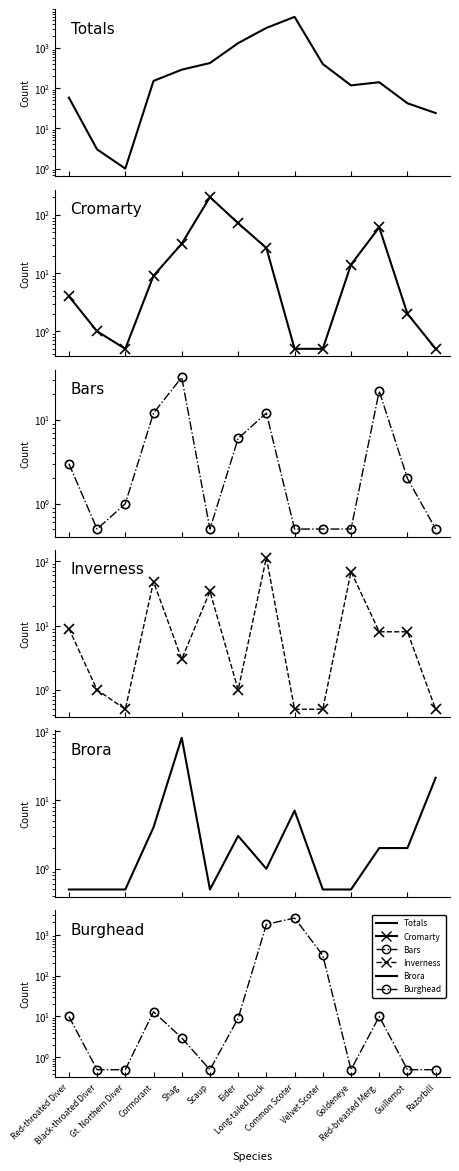

What is the approximate value of Bars at Black-throated Diver?

0.5